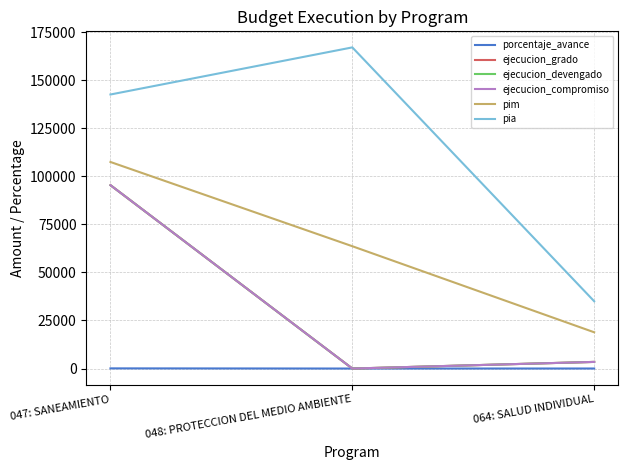

True or false: ejecucion_grado has a value of 3450.0 at 064: SALUD INDIVIDUAL.

True